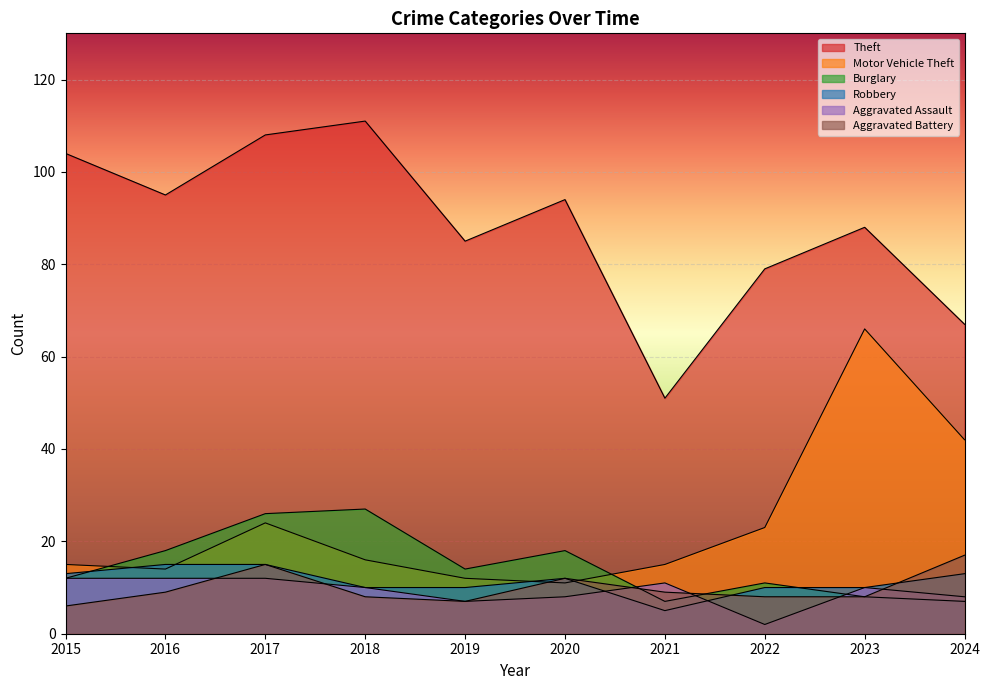

Rank the series by their maximum value, from lowest to highest.

Aggravated Assault, Robbery, Aggravated Battery, Burglary, Motor Vehicle Theft, Theft